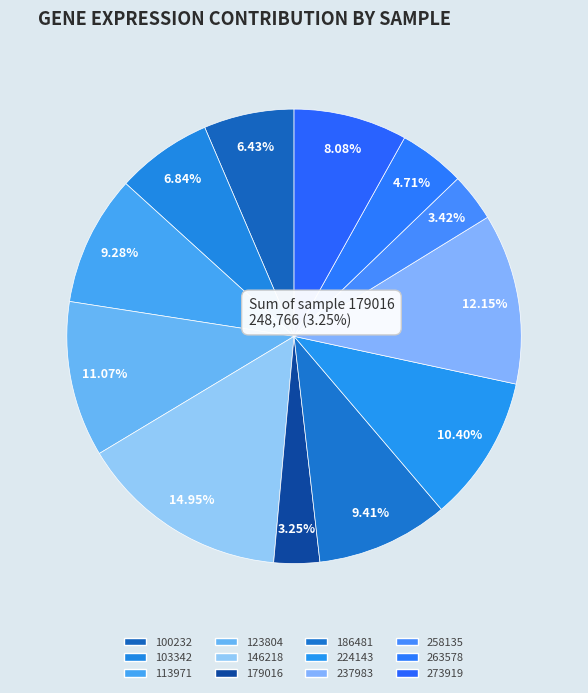

True or false: 123804 accounts for 5% of the total.

False